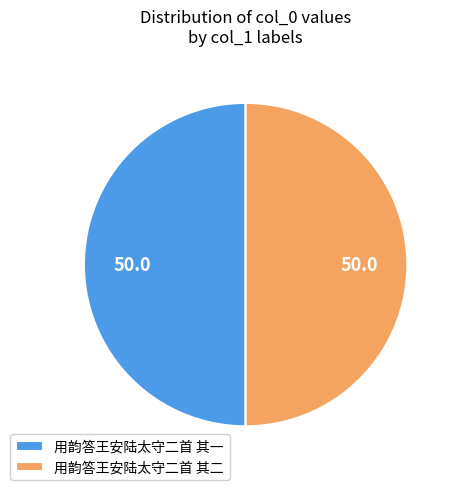

Is it true that 用韵答王安陆太守二首 其二 is 50% of the pie?

True